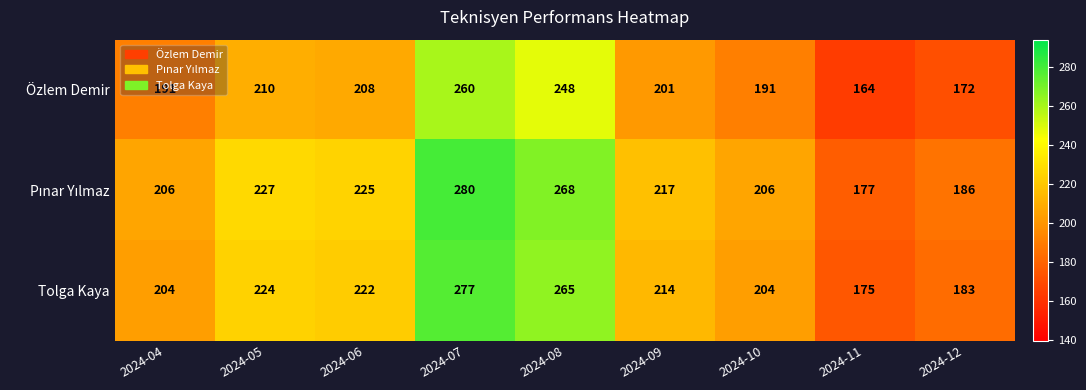

The Özlem Demir series shows 260 at 2024-07. True or false?

True